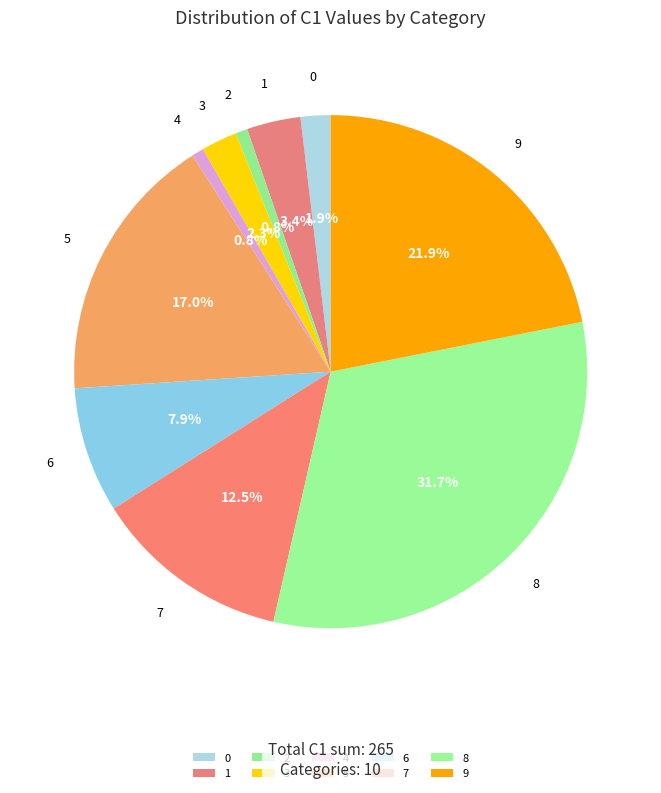

Combined, what portion of the pie is 3 and 0?

4.2%